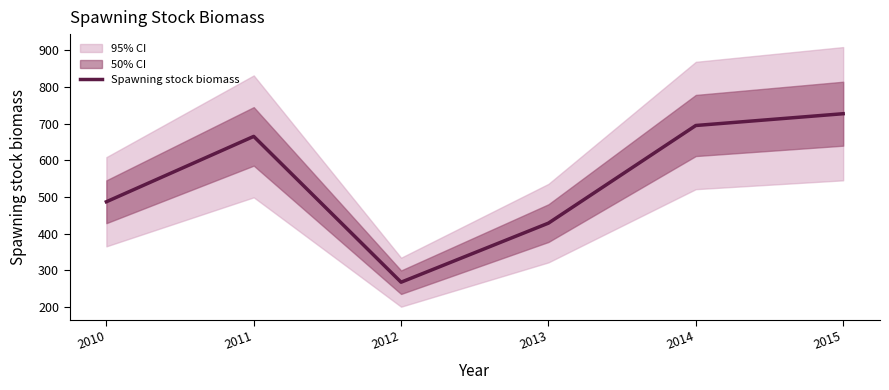

List the labels in order of value, smallest first.

2012, 2013, 2010, 2011, 2014, 2015